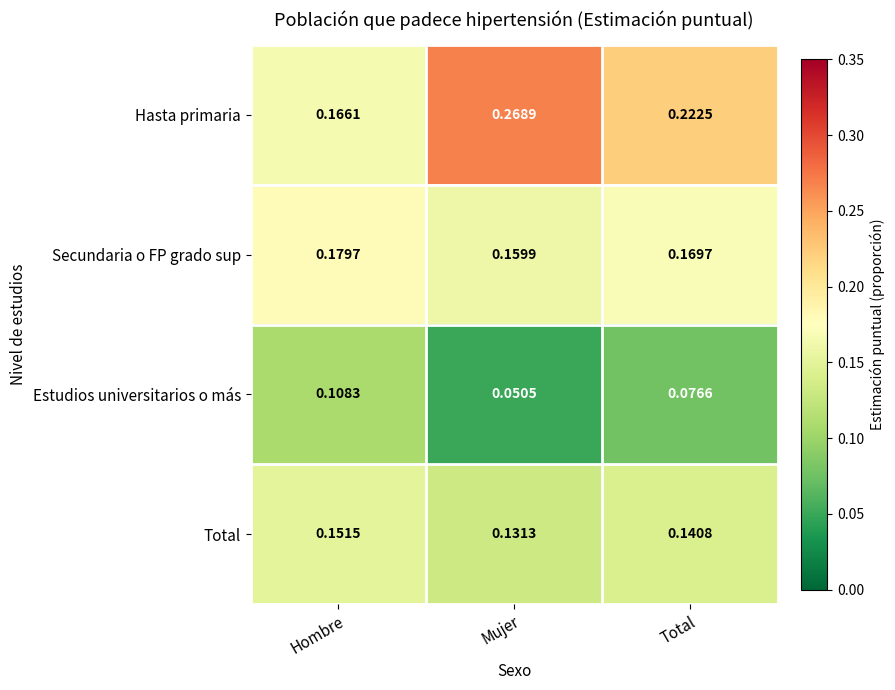

Which series has the largest range (max minus min)?

Hasta primaria